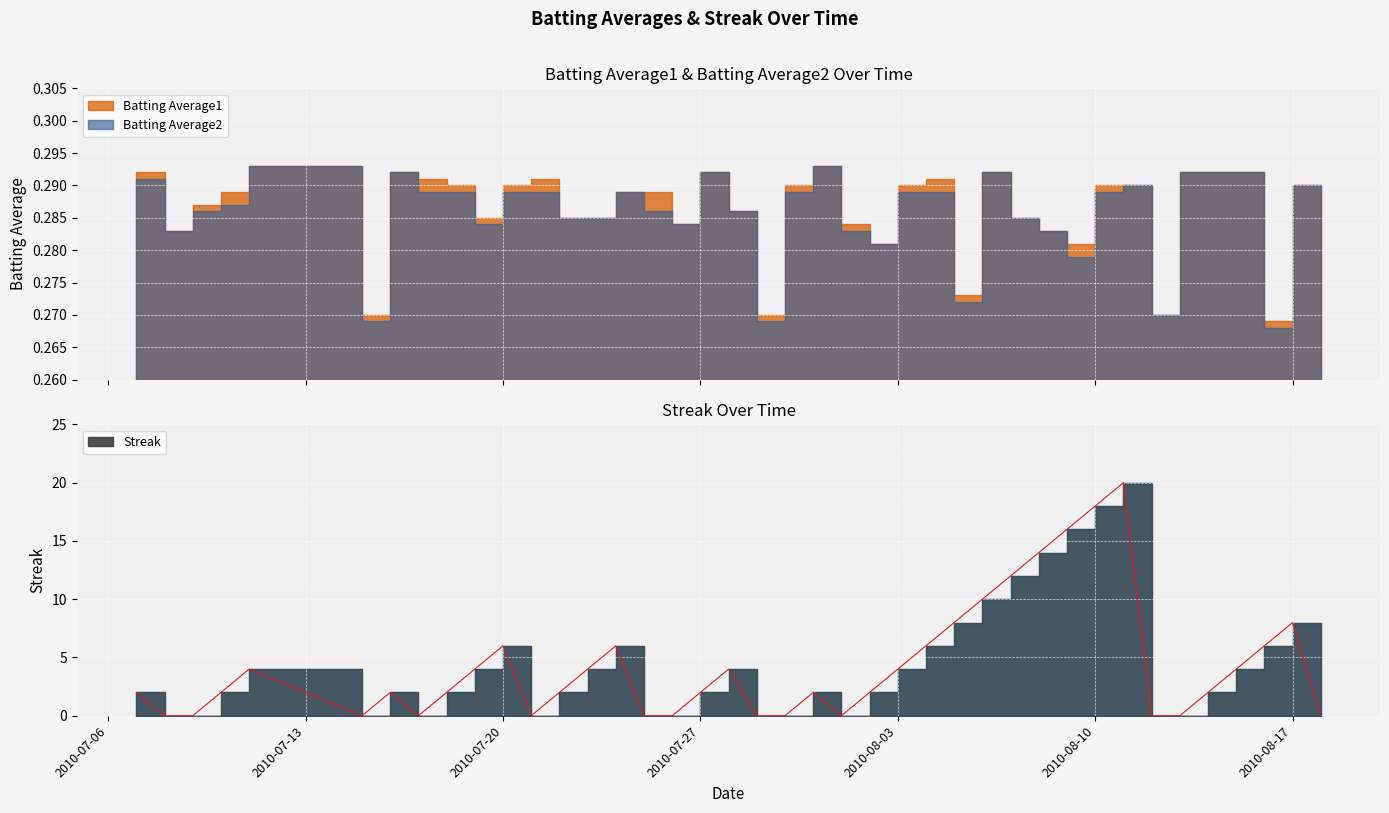

What is the spread (max minus min) of values at 2010-07-07?

1.7